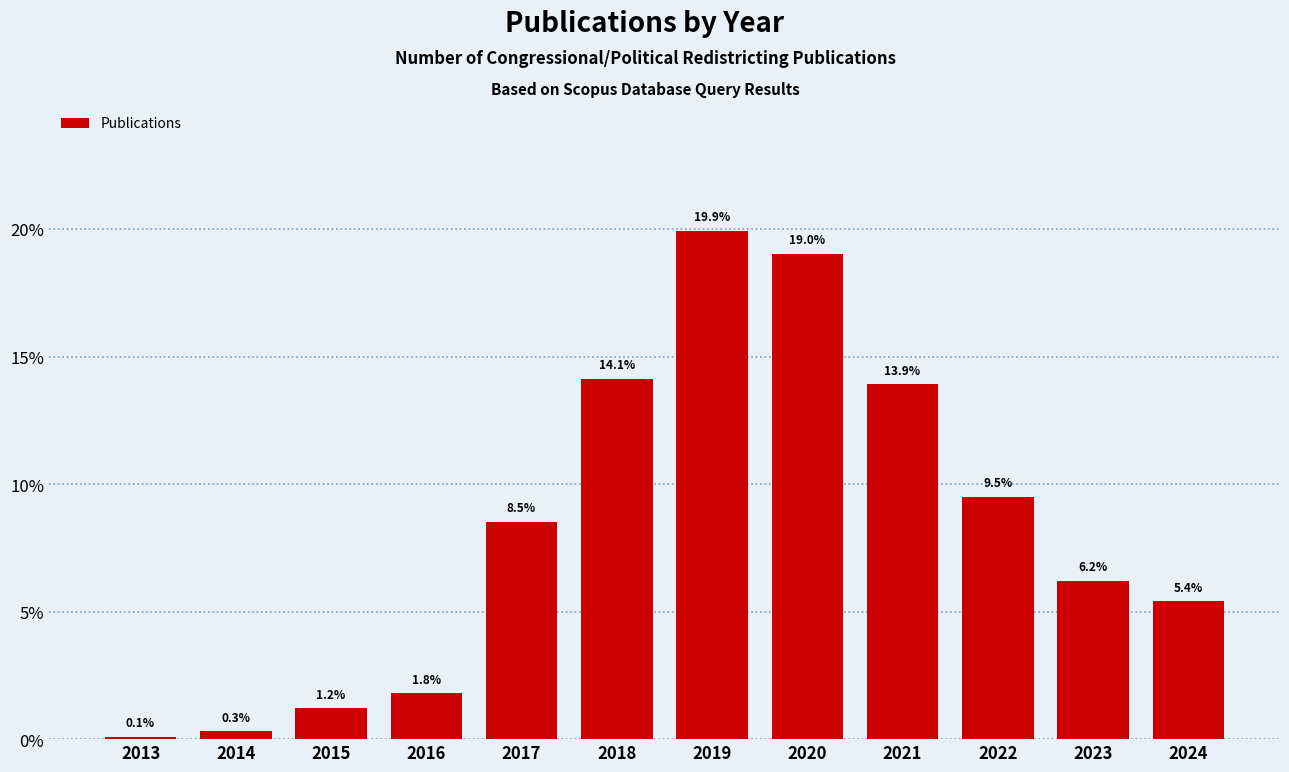

Reading left to right, list all the values displayed in this chart.

2013=0.1	2014=0.3	2015=1.2	2016=1.8	2017=8.5	2018=14.1	2019=19.9	2020=19.0	2021=13.9	2022=9.5	2023=6.2	2024=5.4